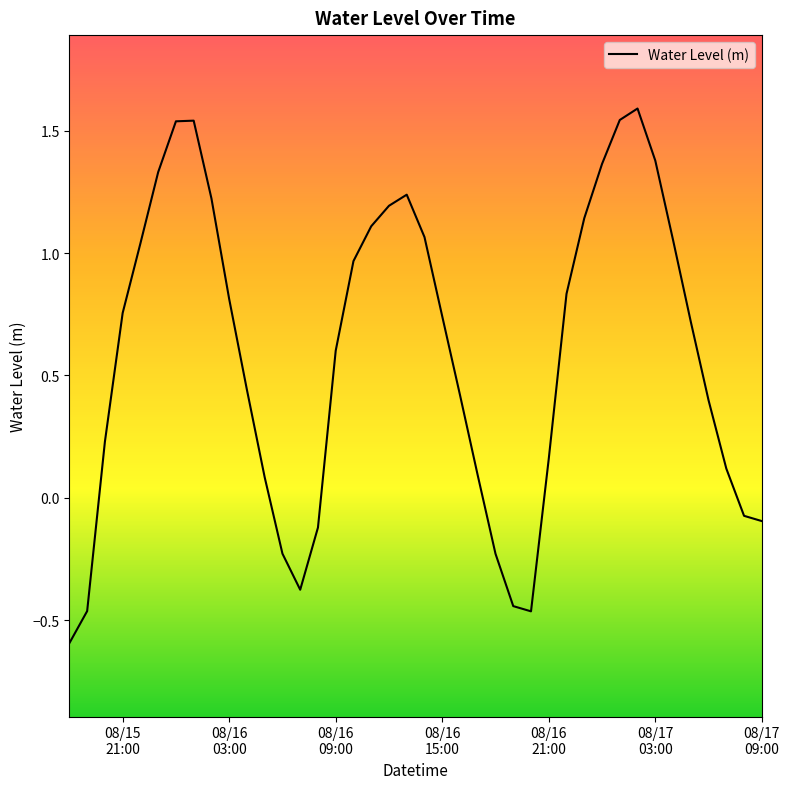

What is the difference between the maximum and minimum values?

2.2